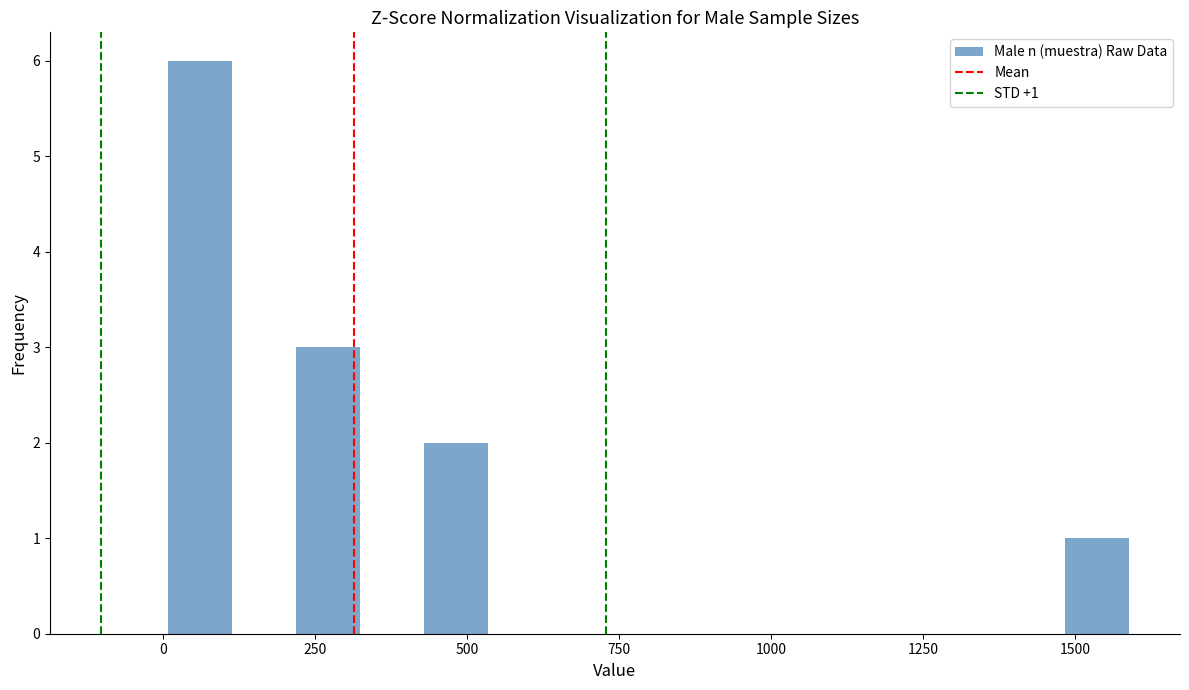

Read against the x-axis, roughly where is the centre of the tallest bar?

50